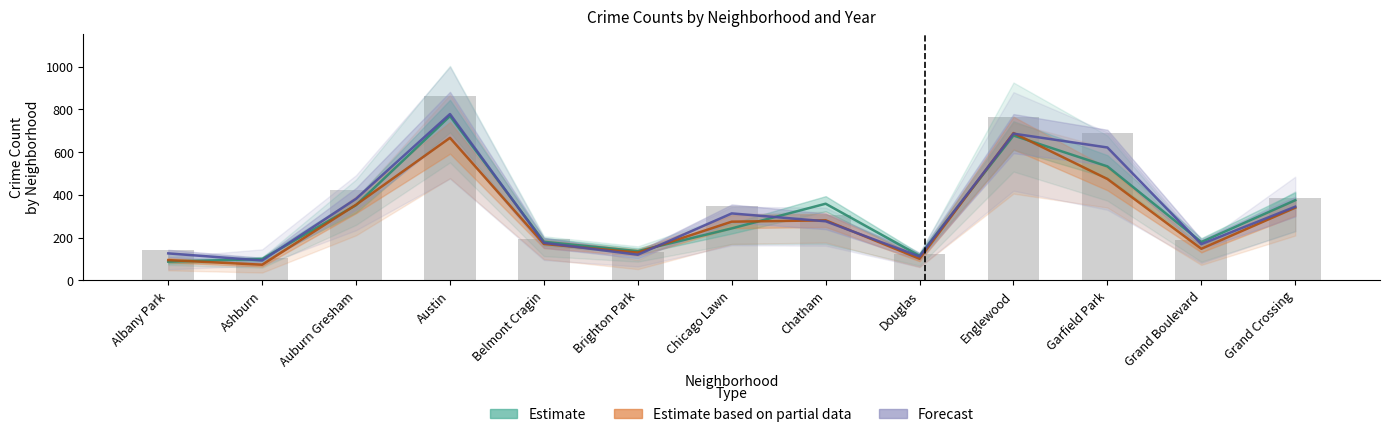

Rank the categories by 2023 value from lowest to highest.

Albany Park, Ashburn, Douglas, Brighton Park, Grand Boulevard, Belmont Cragin, Chicago Lawn, Auburn Gresham, Chatham, Grand Crossing, Garfield Park, Englewood, Austin